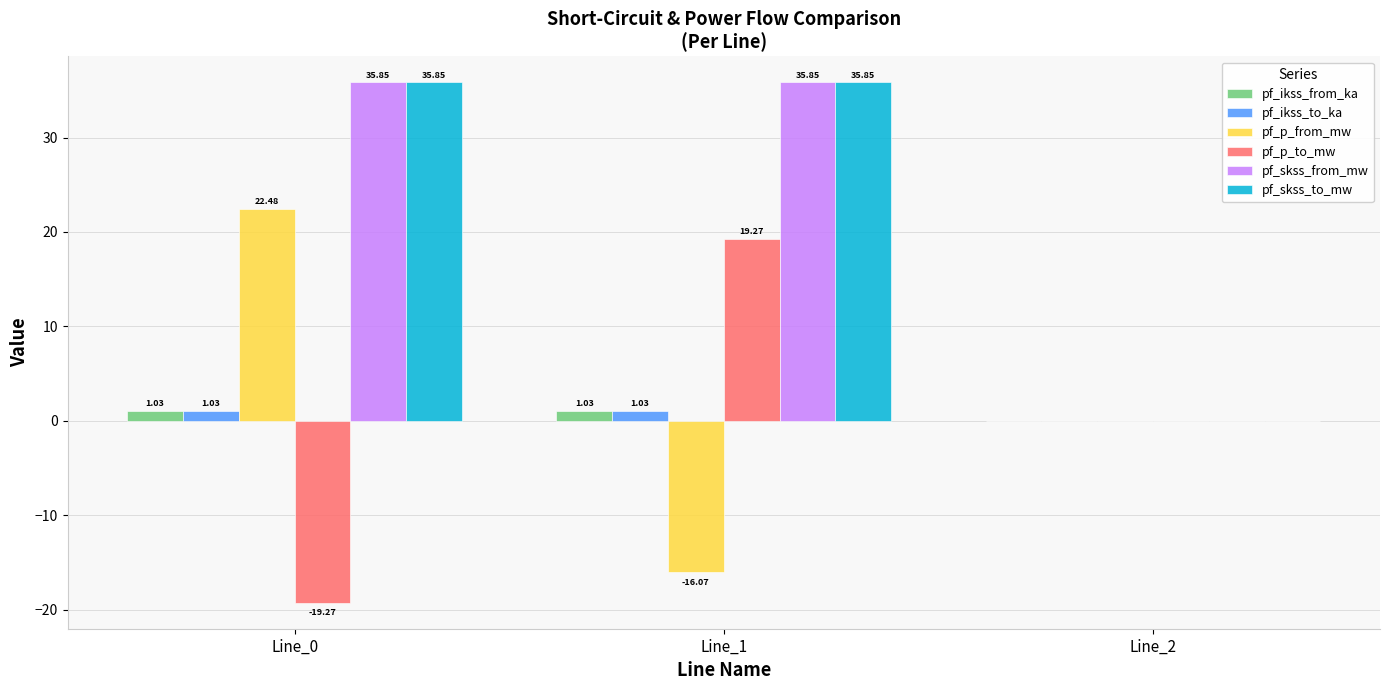

Is the value of pf_p_from_mw at Line_0 greater than the value of pf_p_to_mw at Line_1?

Yes